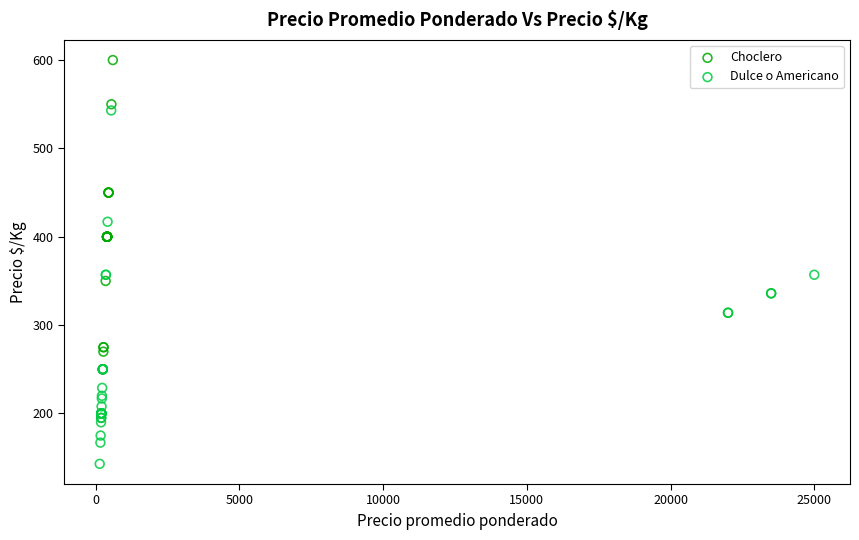

Which series reaches the minimum Y coordinate?

Dulce o Americano